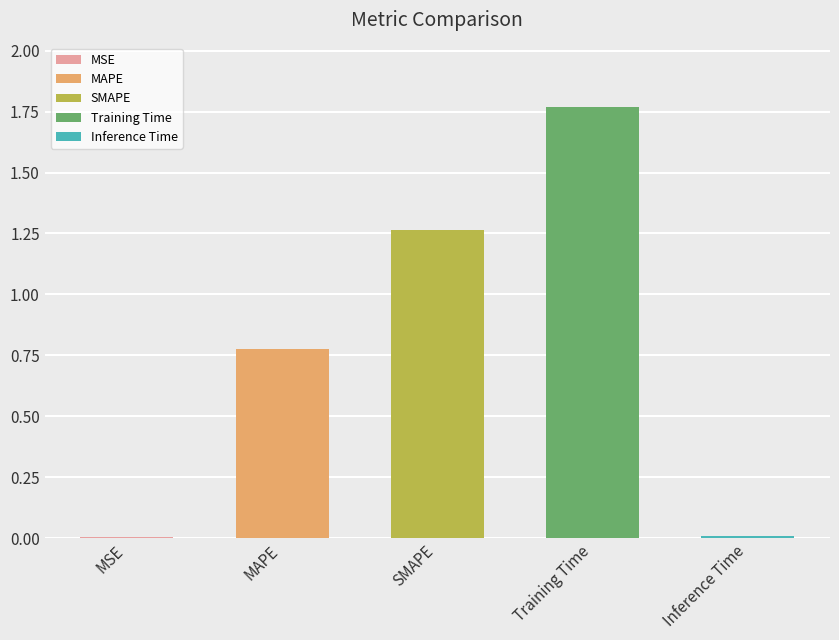

How many bars are there in total?

5